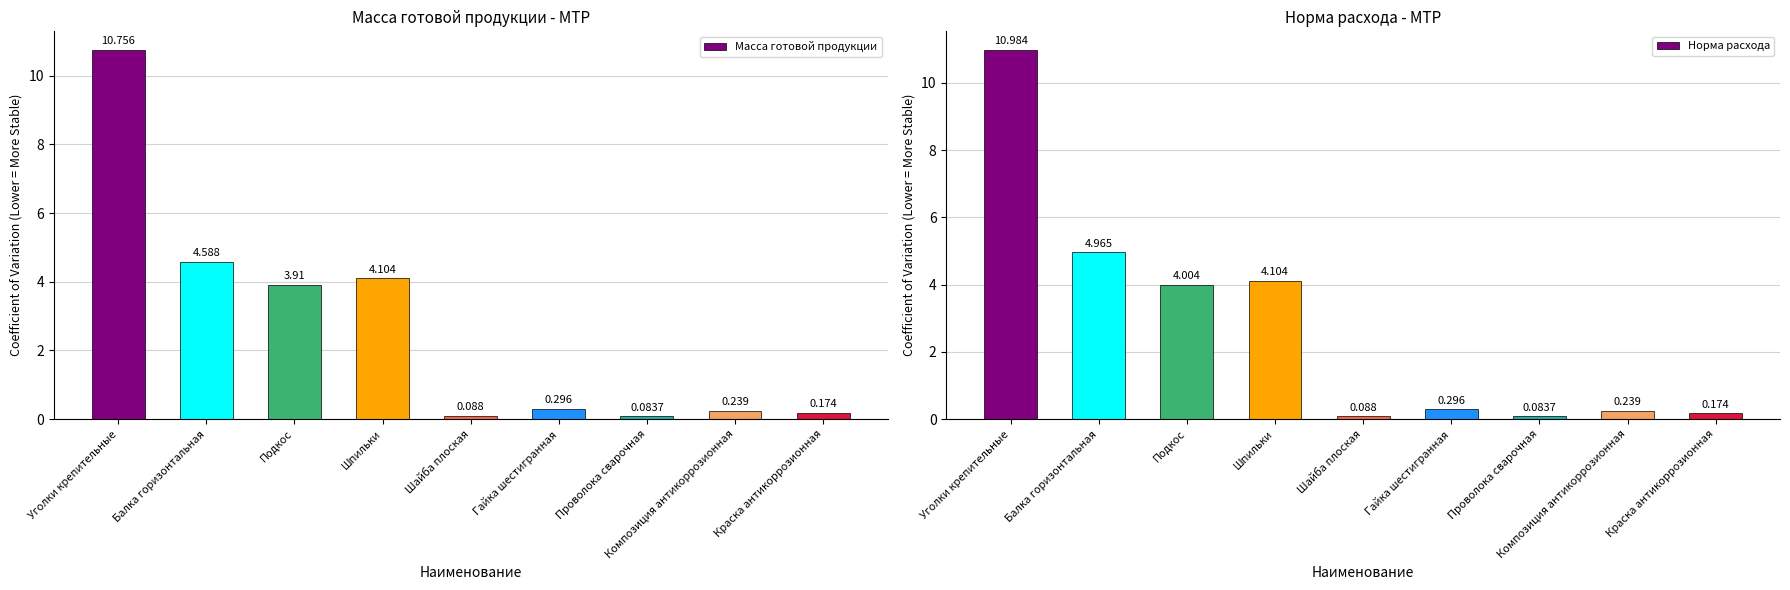

Rank the series by their maximum value, from lowest to highest.

Масса готовой продукции, Норма расхода